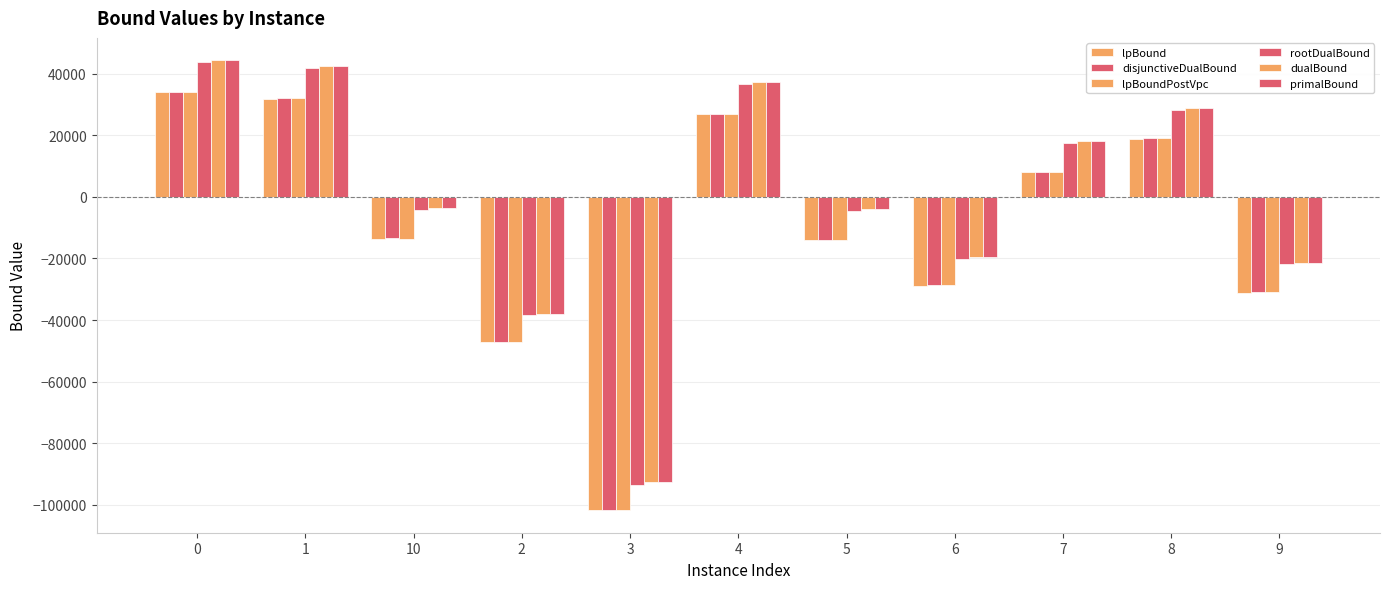

The value of lpBound at 6 is -28836.6. True or false?

True